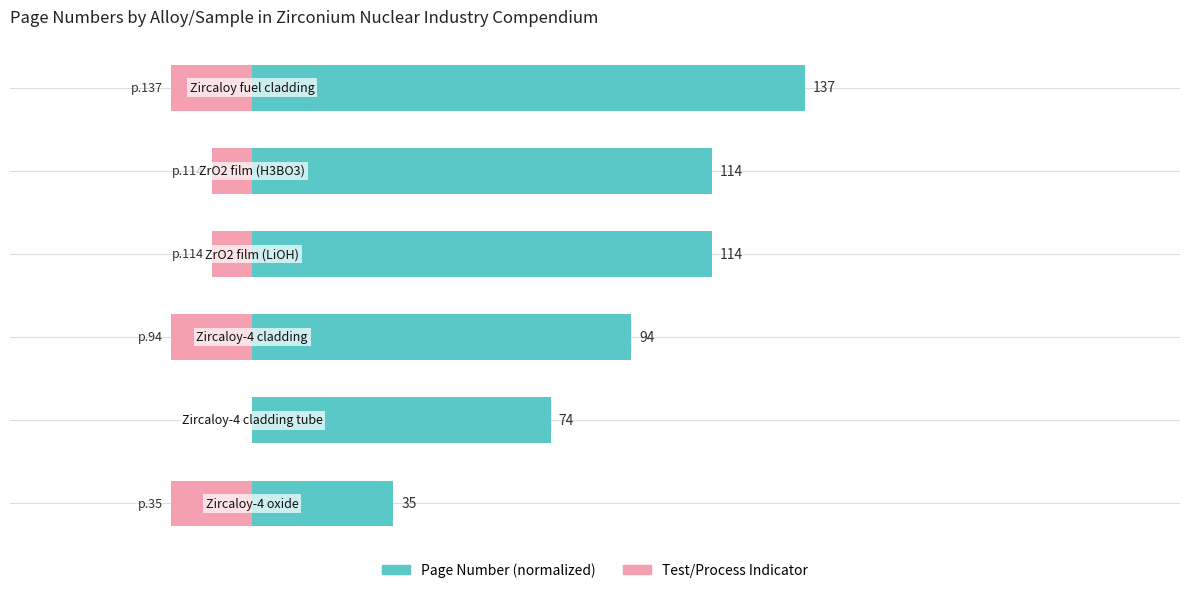

Which category has the highest value in the Test/Process Indicator series?

1